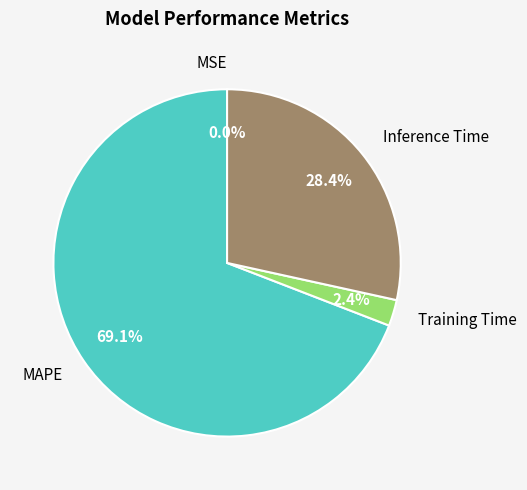

To the nearest percent, what is the average slice percentage?

25%